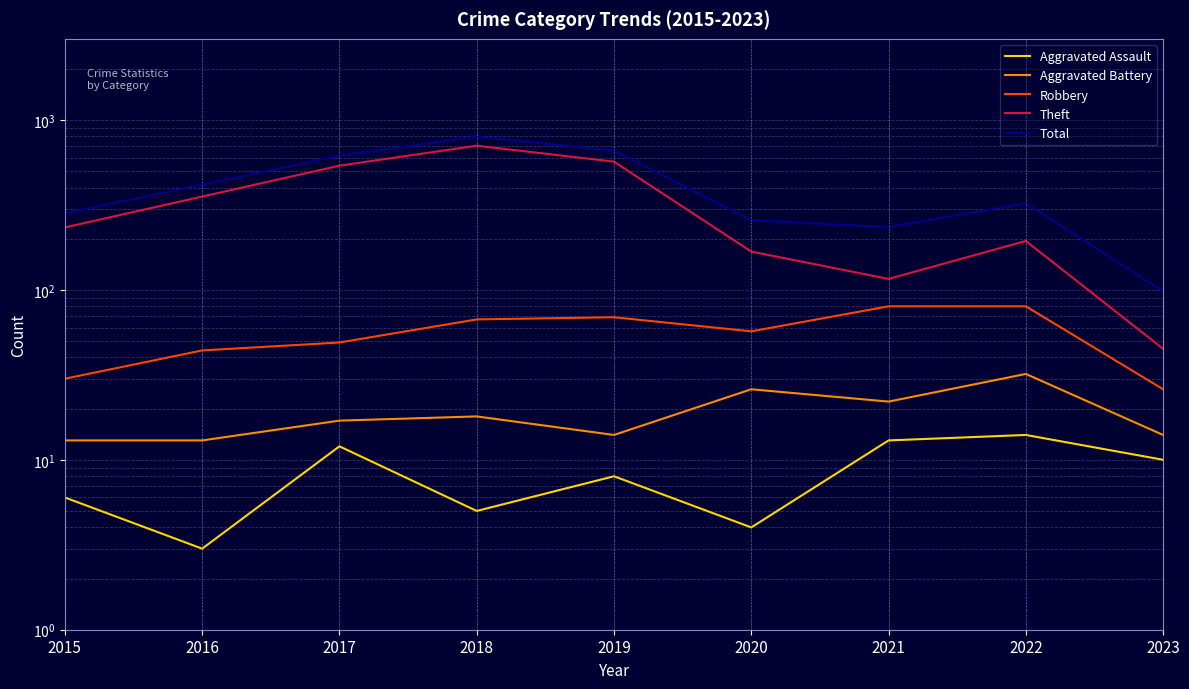

What are all the series names shown in the legend?

Aggravated Assault, Aggravated Battery, Robbery, Theft, Total